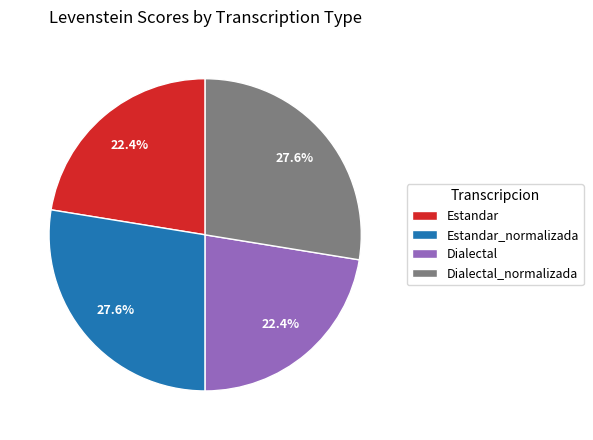

How many slices are in this pie chart?

4